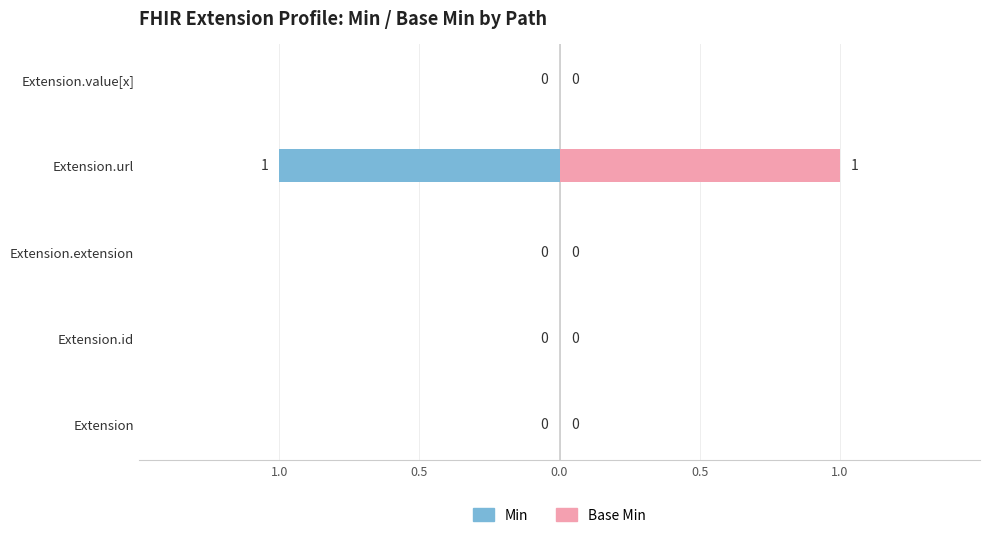

What are all the series names shown in the legend?

Min, Base Min